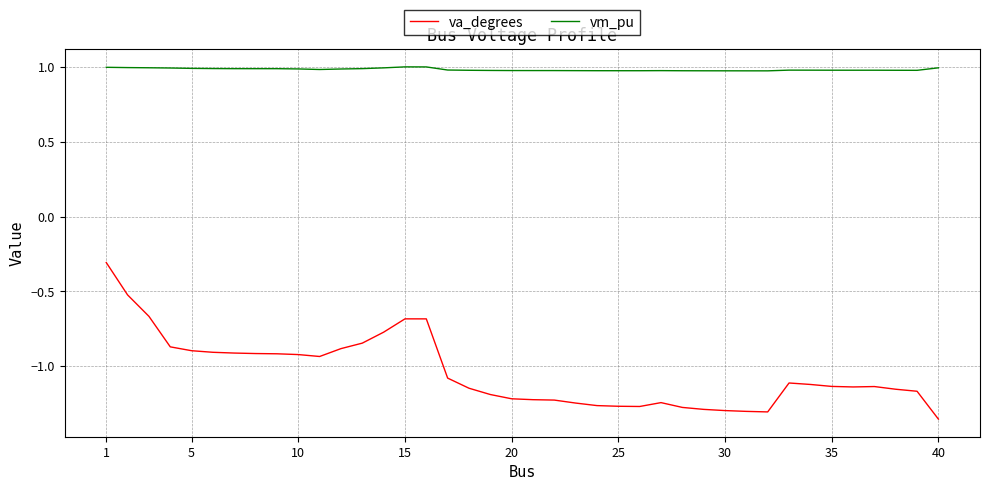

Does the chart have visible grid lines?

Yes